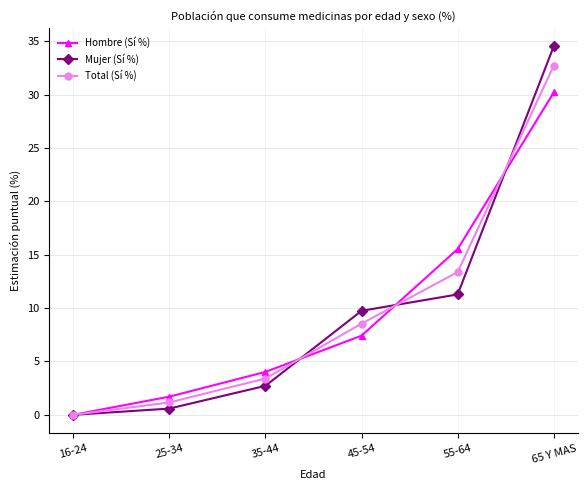

Which series changed the most between 45-54 and 65 Y MAS?

Mujer (Sí %)